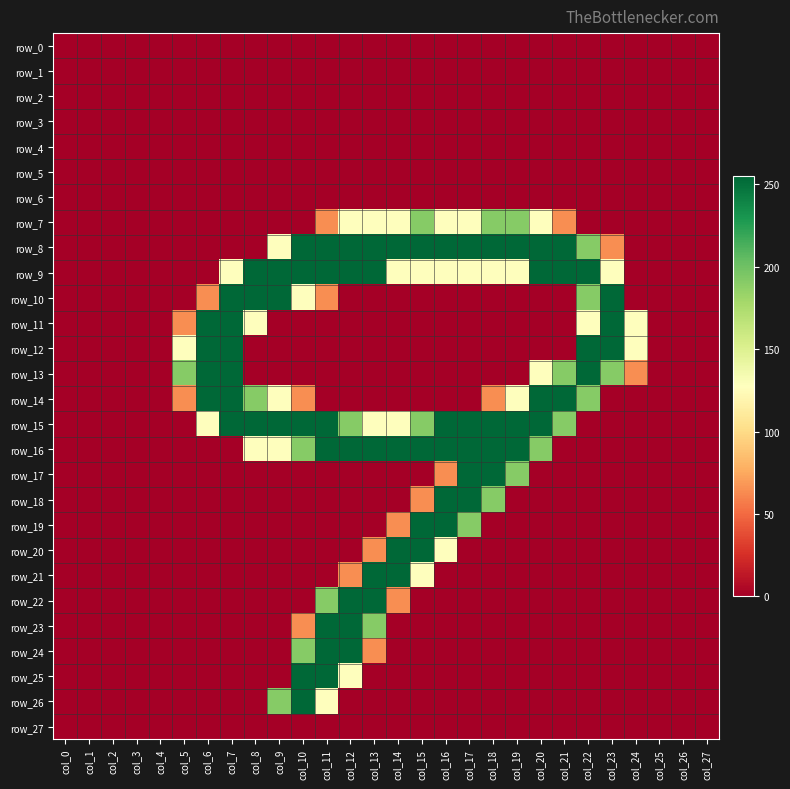

List the series in order of their peak value, lowest first.

row_0, row_1, row_2, row_3, row_4, row_5, row_6, row_27, row_7, row_8, row_9, row_10, row_11, row_12, row_13, row_14, row_15, row_16, row_17, row_18, row_19, row_20, row_21, row_22, row_23, row_24, row_25, row_26